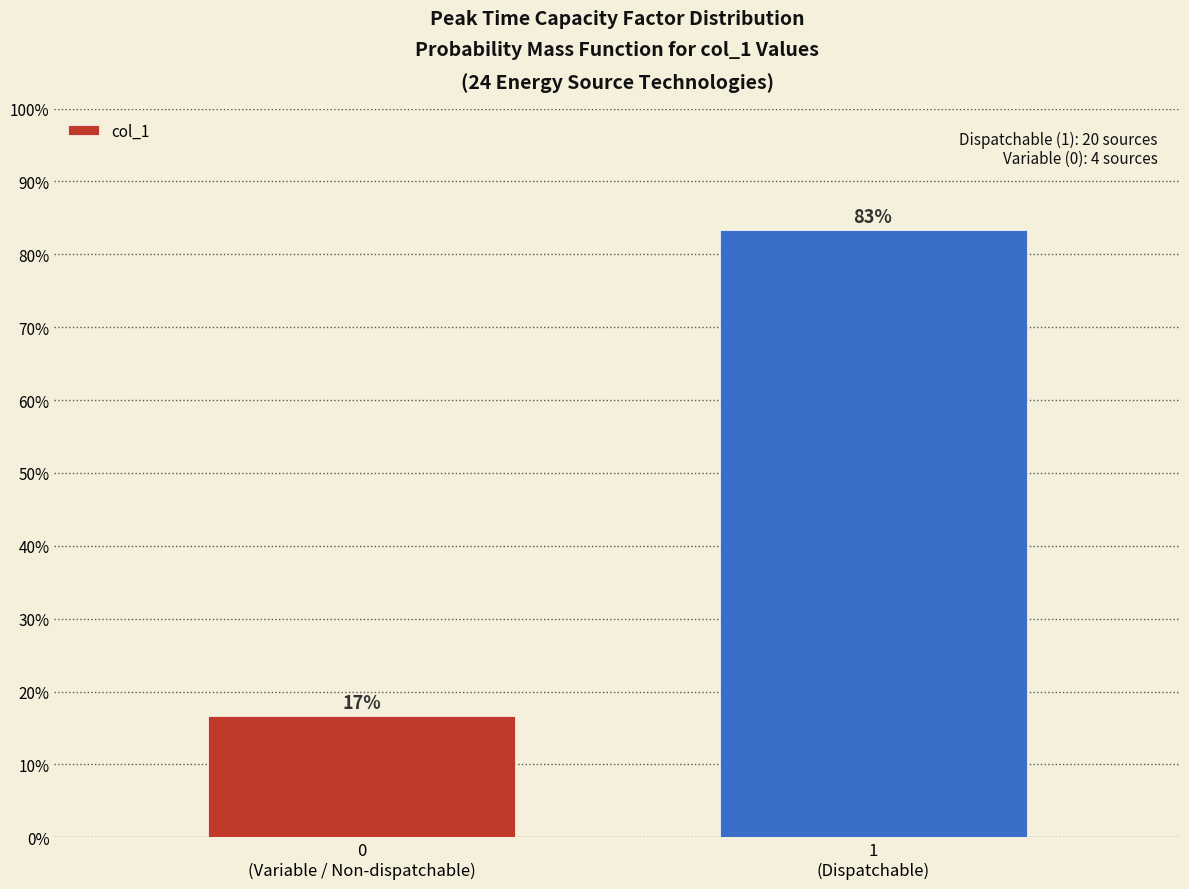

What is the average value?

50.0